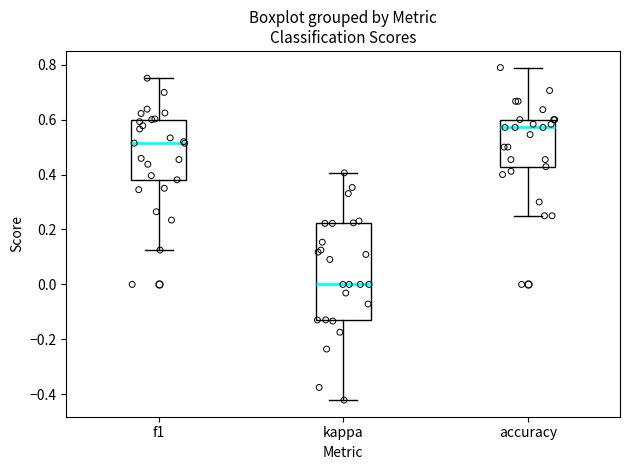

Where does the upper whisker of the box for accuracy end on the y-axis? The values are not printed on the chart, so give them approximately, as read against the axis.

0.78